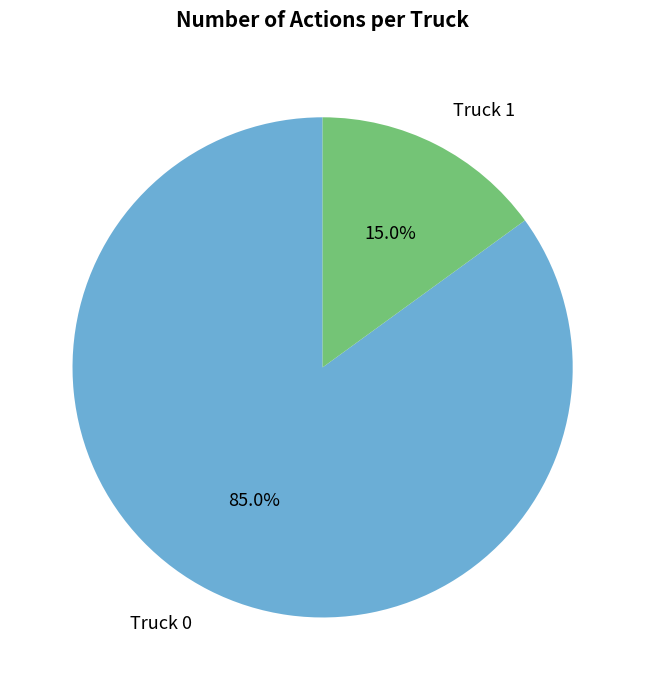

Which category accounts for the majority?

Truck 0